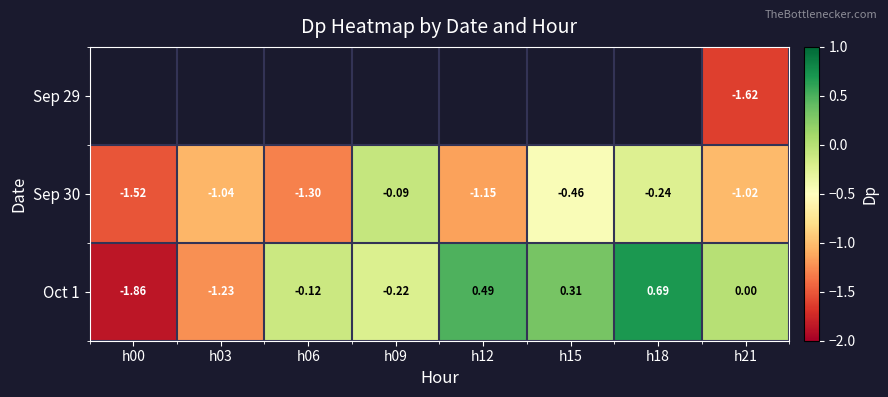

How many data points in Oct 1 are less than 0?

4